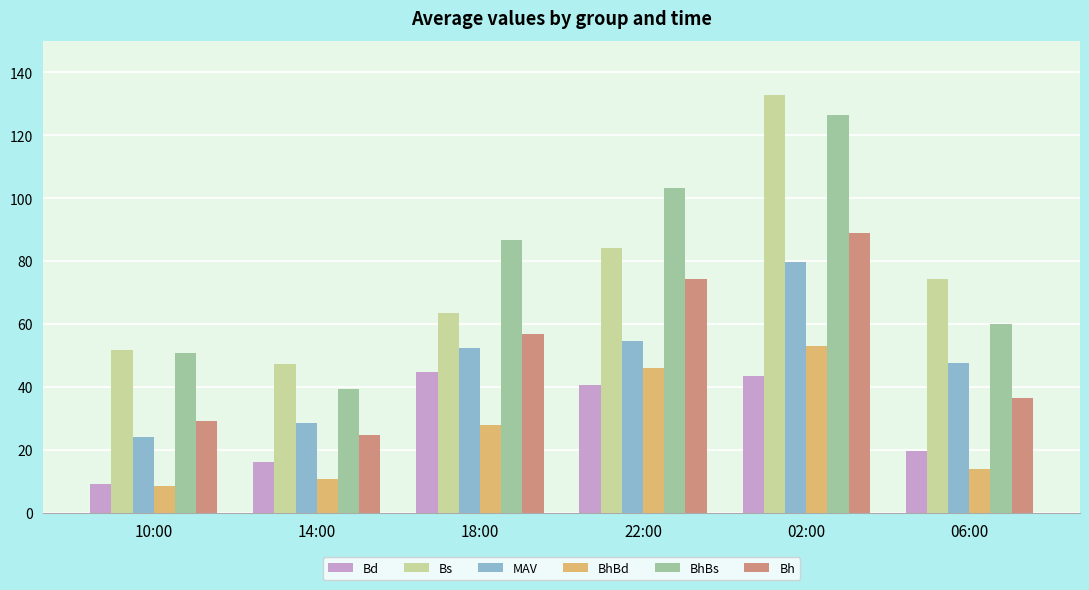

What is the average value of the BhBd series?

26.7